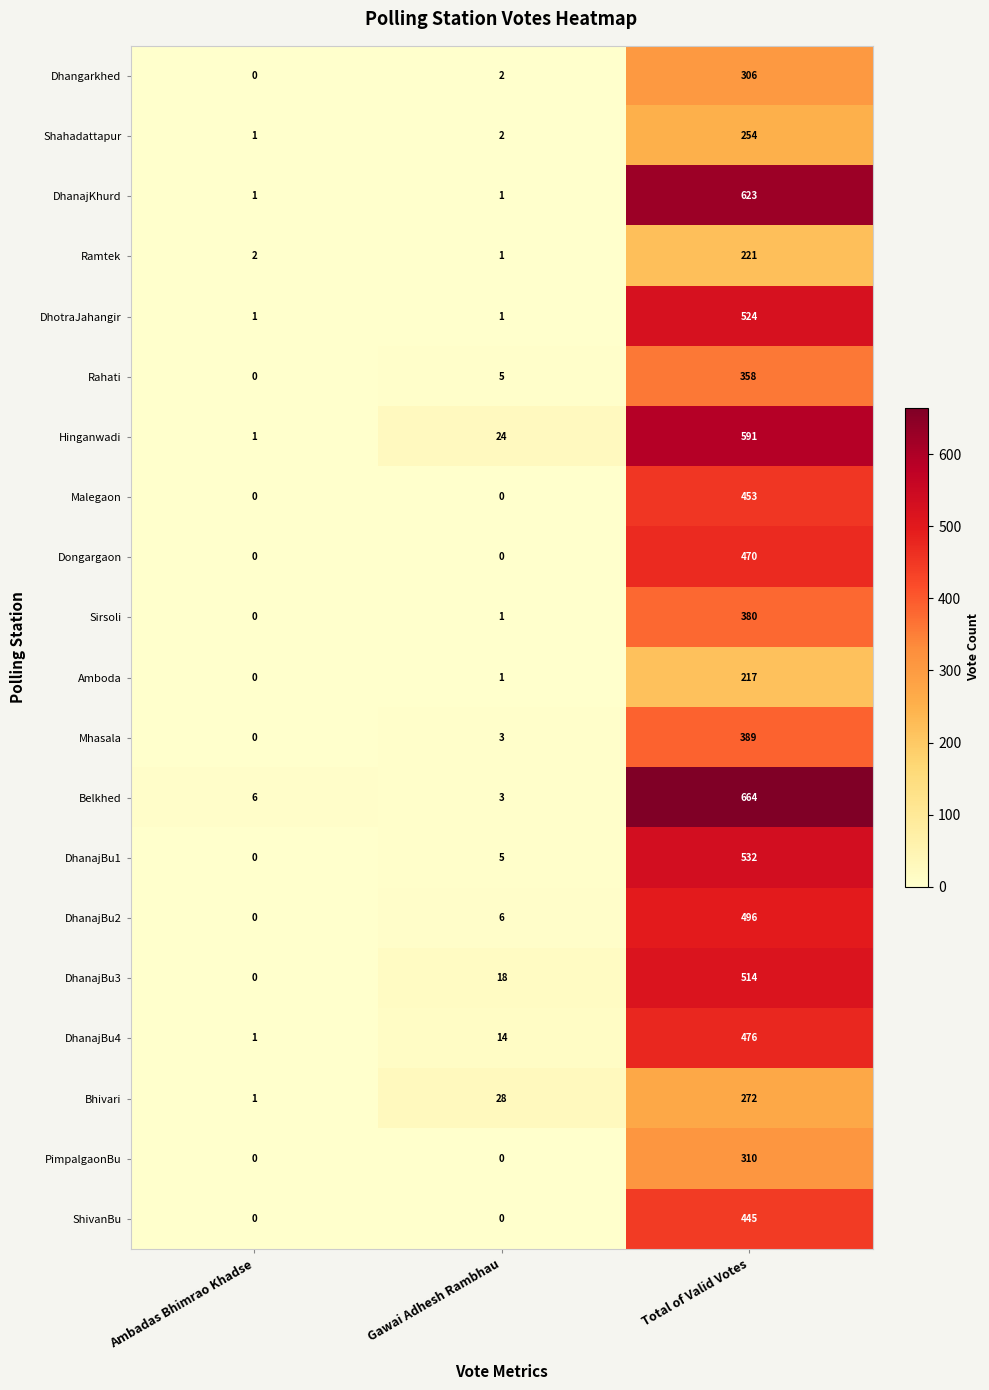

What is the maximum value shown in the chart?

664